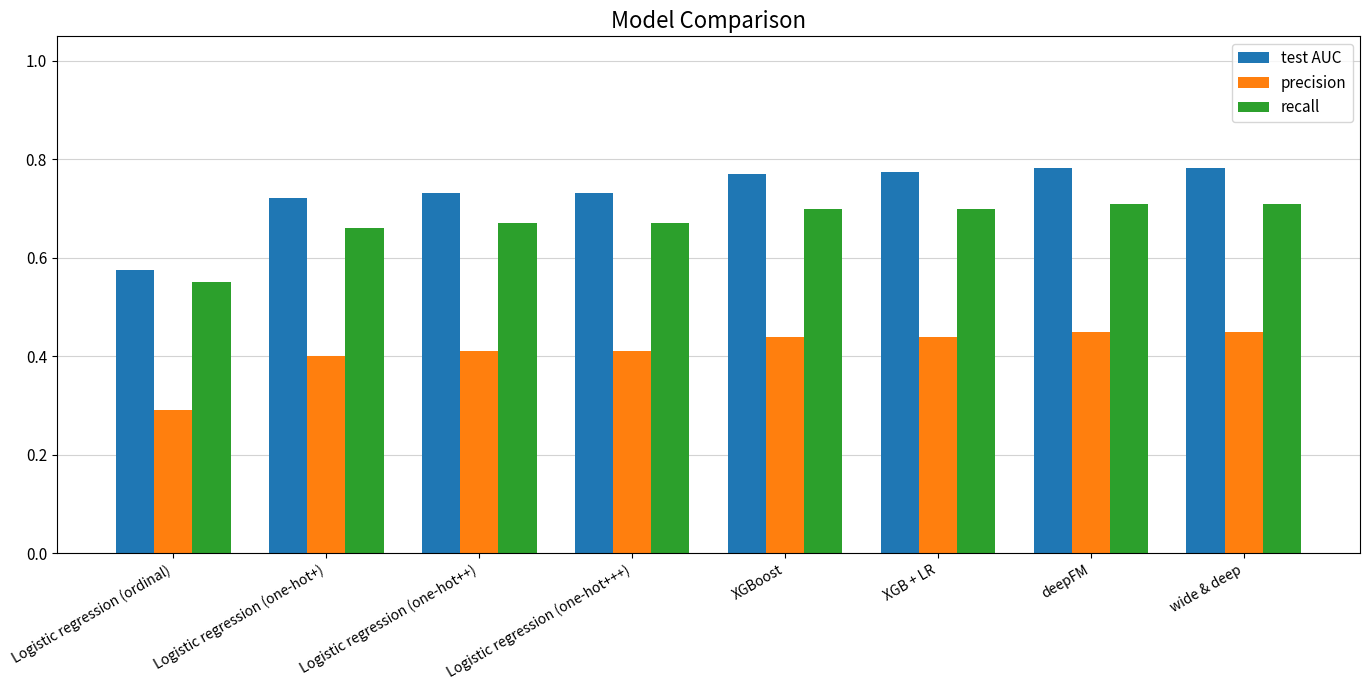

At which label is precision closest to 0?

Logistic regression (ordinal)